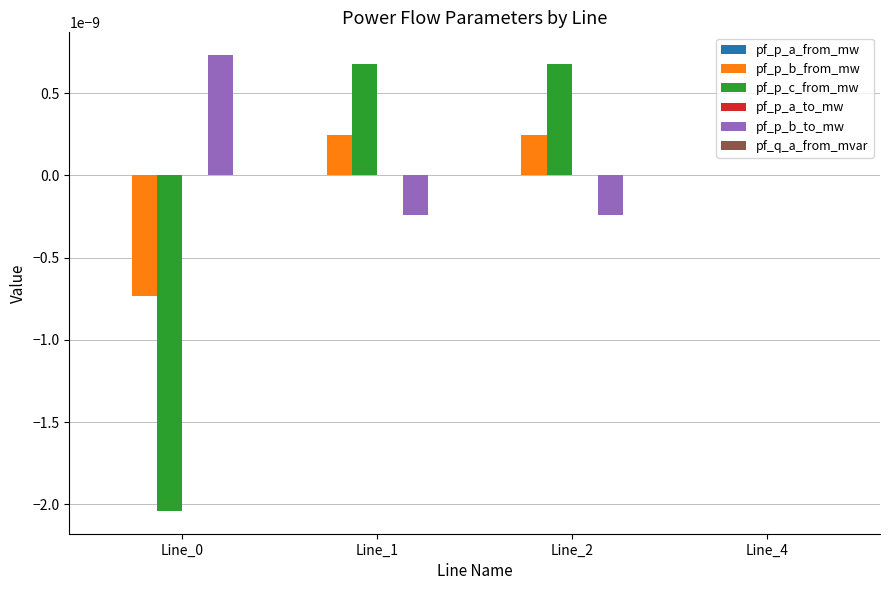

True or false: pf_p_b_to_mw has a value of -0.0 at Line_4.

True